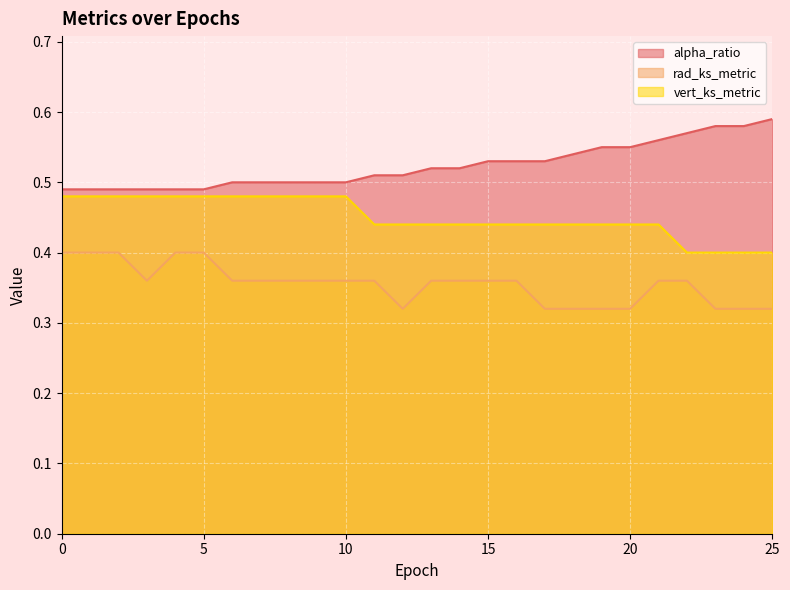

Which series has the largest total across all categories?

alpha_ratio